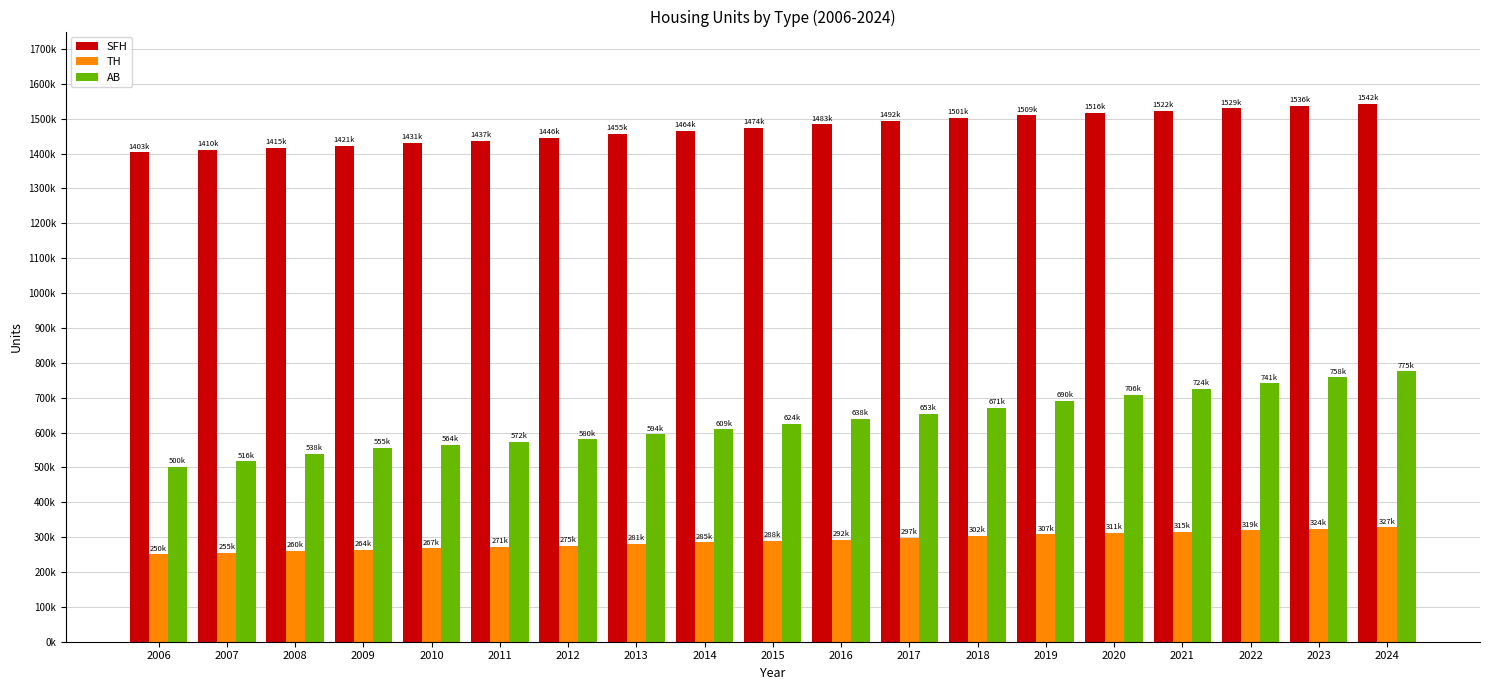

What is the sum of the TH values at 2008 and 2018?

563035